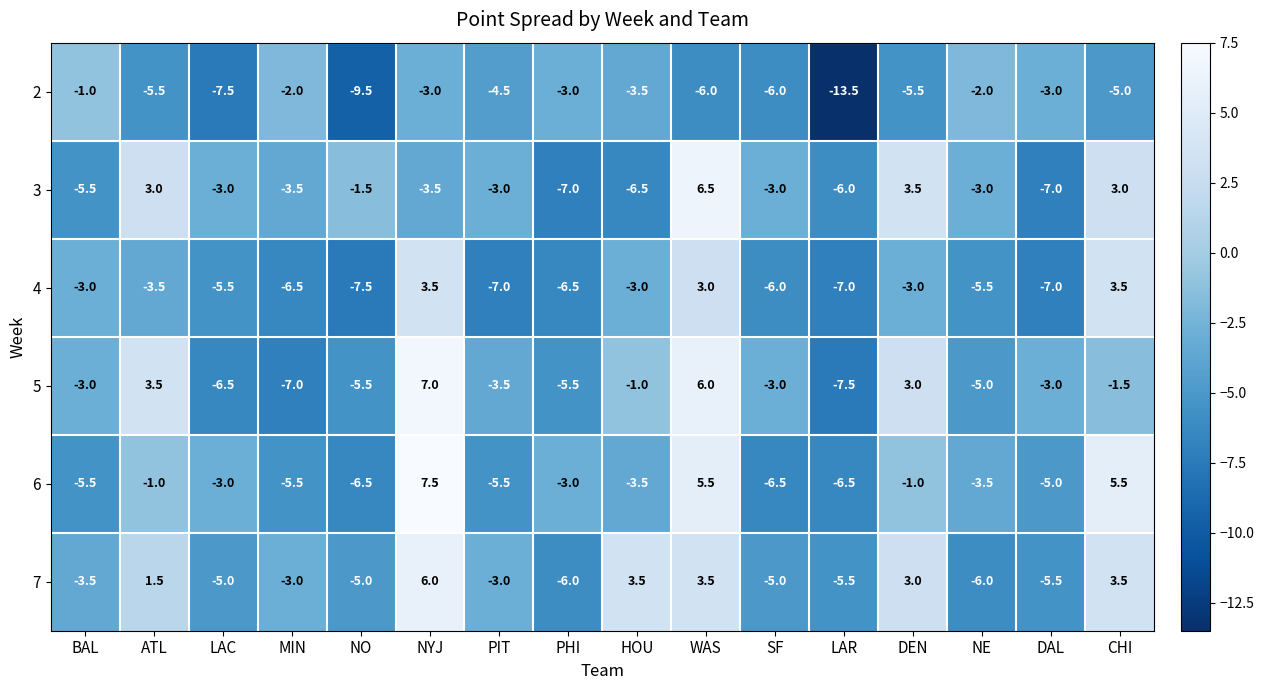

Rank the series at WAS from lowest to highest value.

2, 4, 7, 6, 5, 3